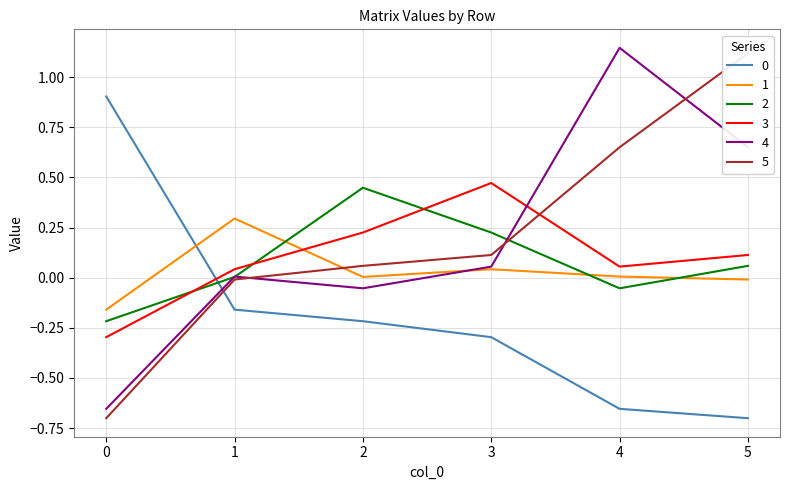

How many values in the 3 series are below 0?

1